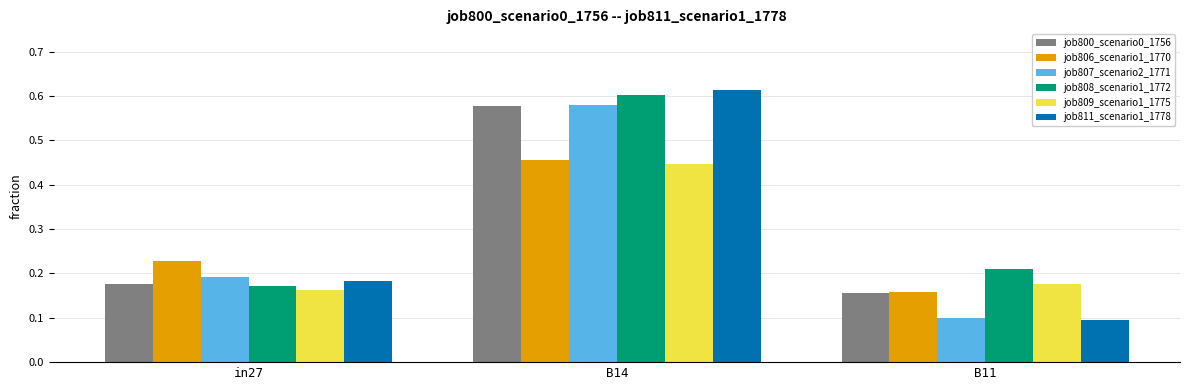

What is the label of the 3rd bar from the right?

in27